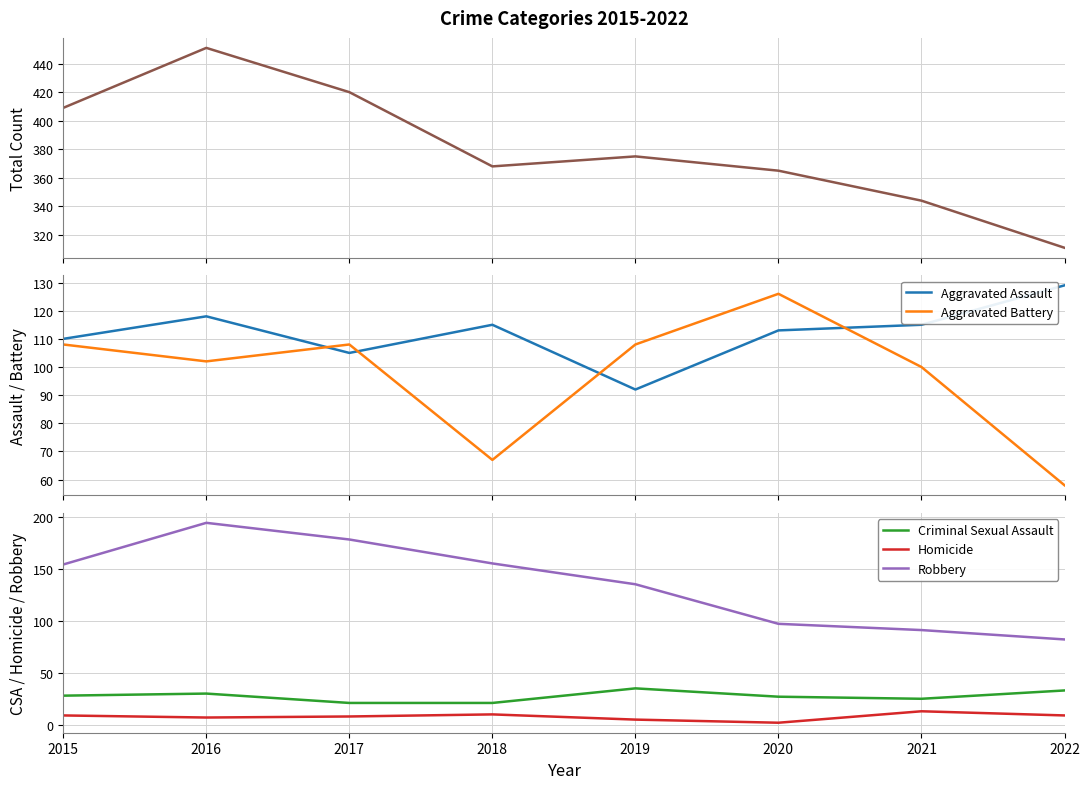

What is the difference between the maximum and second lowest values in the Aggravated Assault series?

24